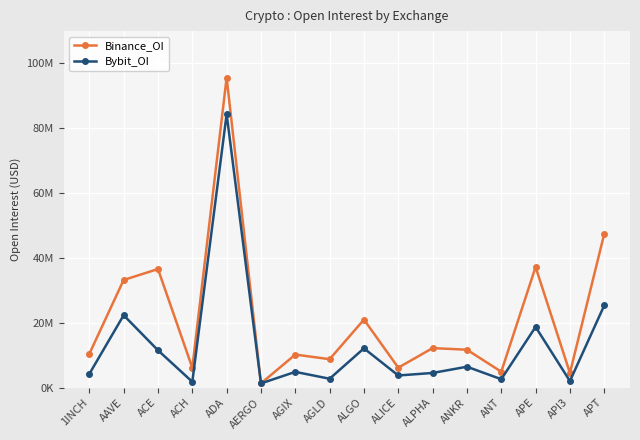

True or false: Binance_OI and Bybit_OI cross at least once.

False